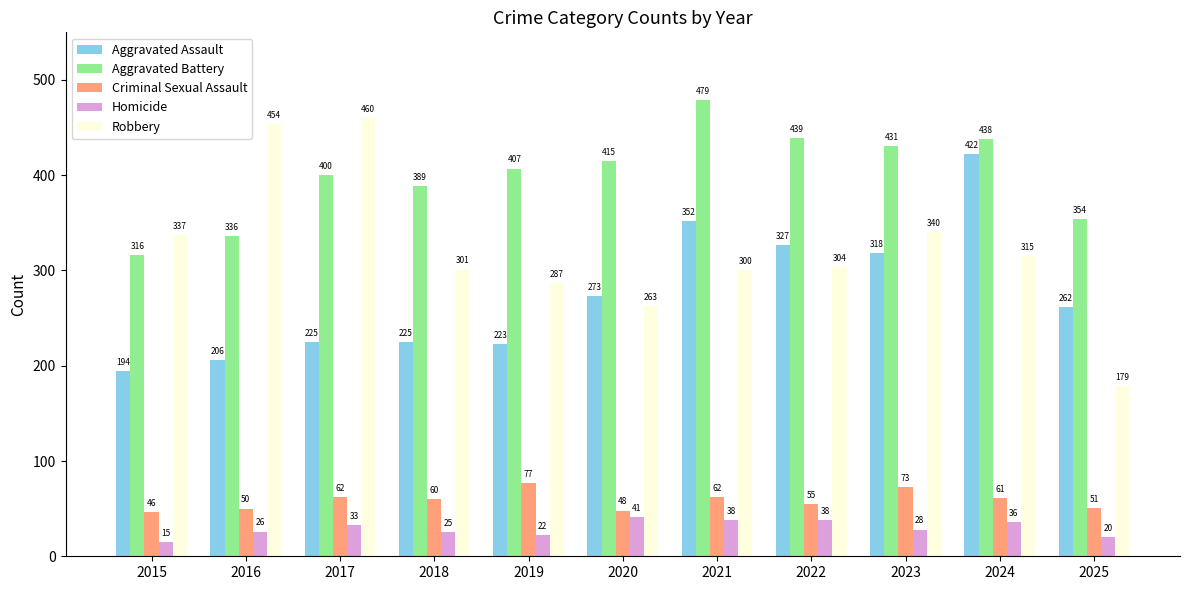

At which category is the sum across all series the highest?

2024